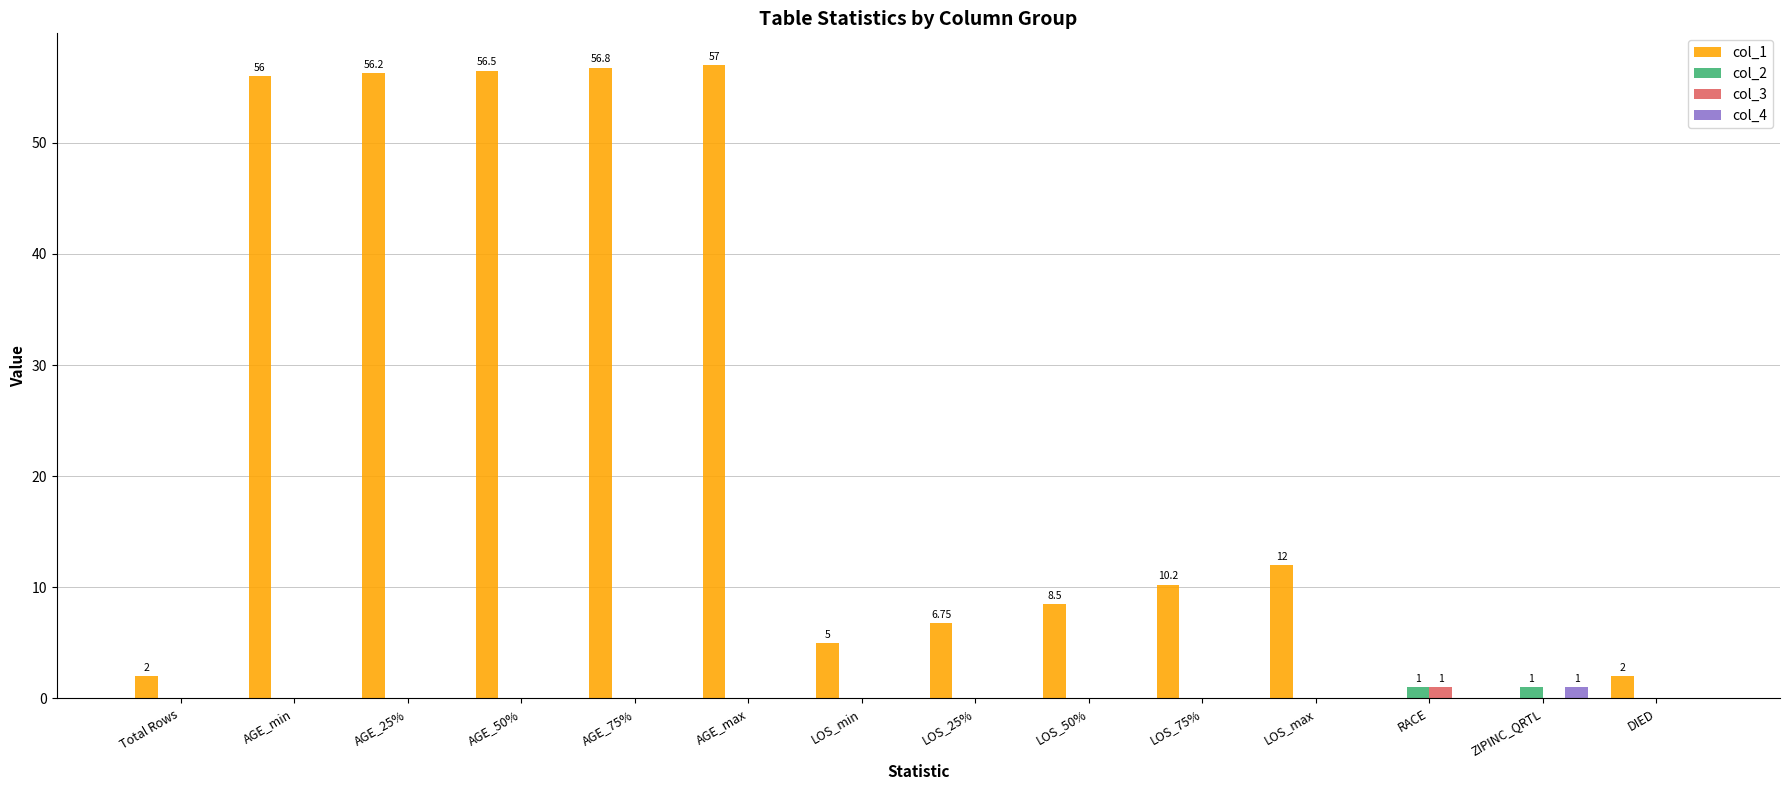

How many categories are shown in the chart?

14